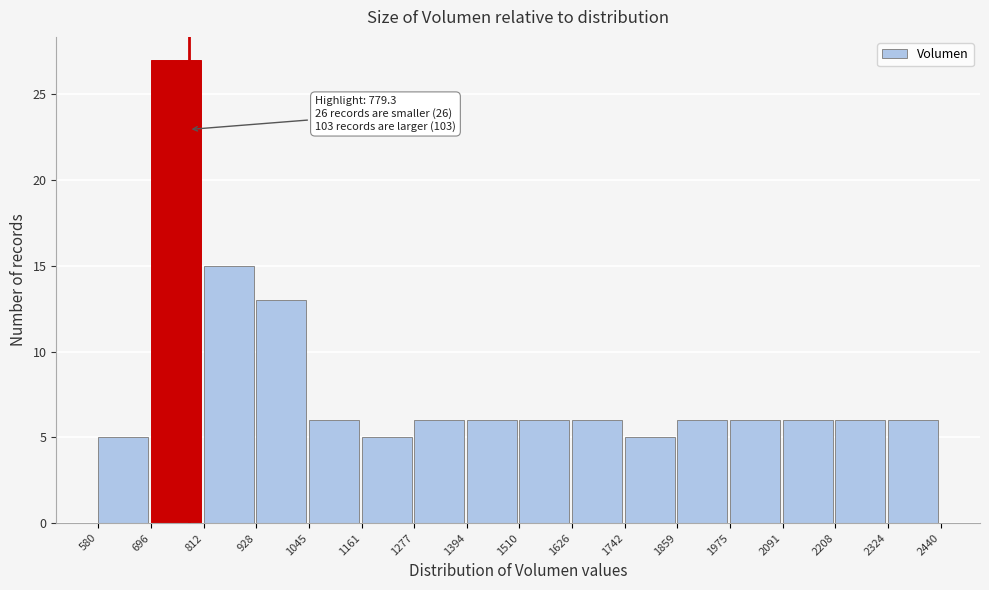

Over which range of the x-axis is the bar tallest?

696 to 812